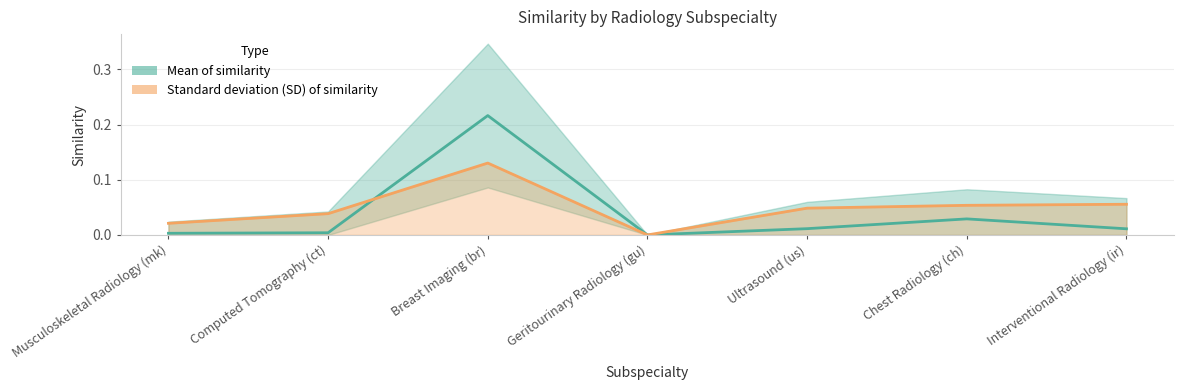

What is the label of the 1st point from the right?

Interventional Radiology (ir)